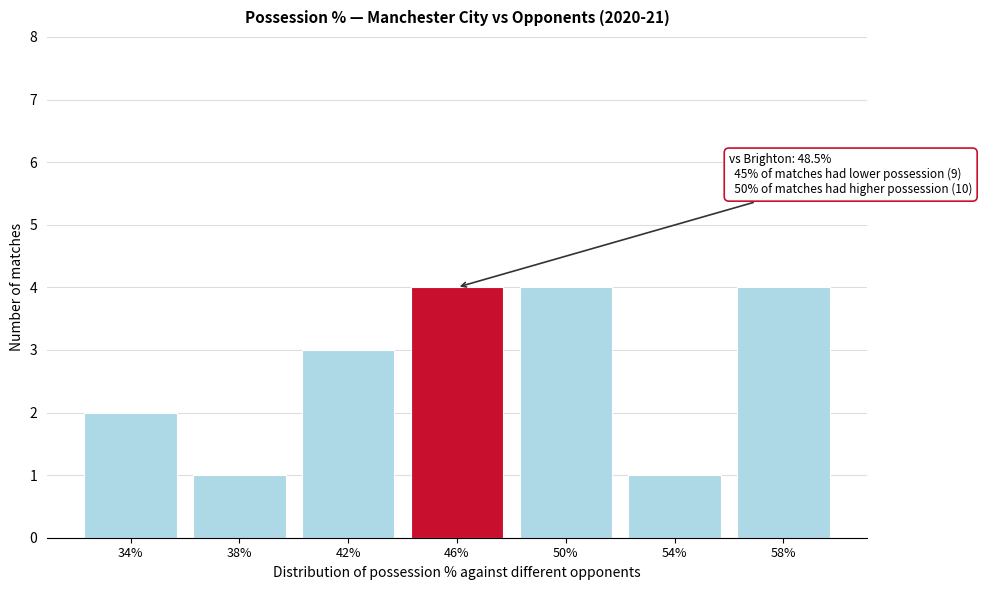

Reading left to right, extract all data points from this chart.

2	1	3	4	4	1	4